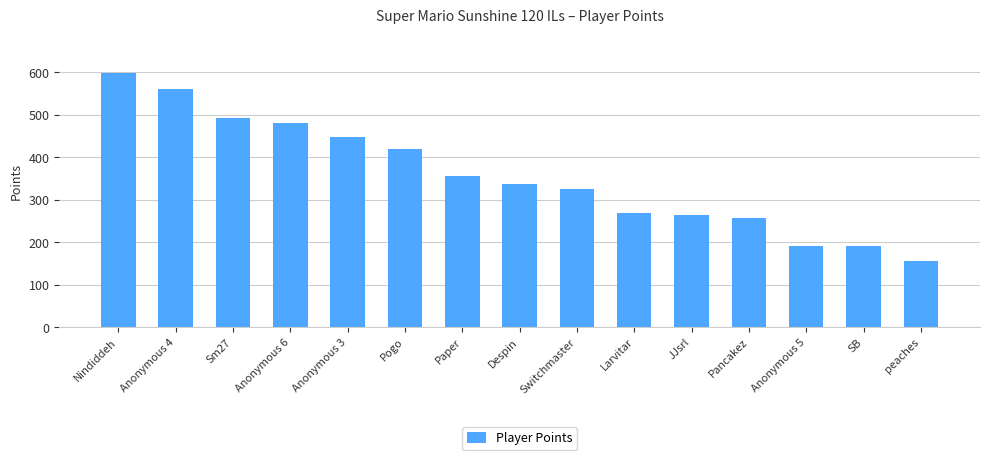

The value at Anonymous 5 is 191. True or false?

True